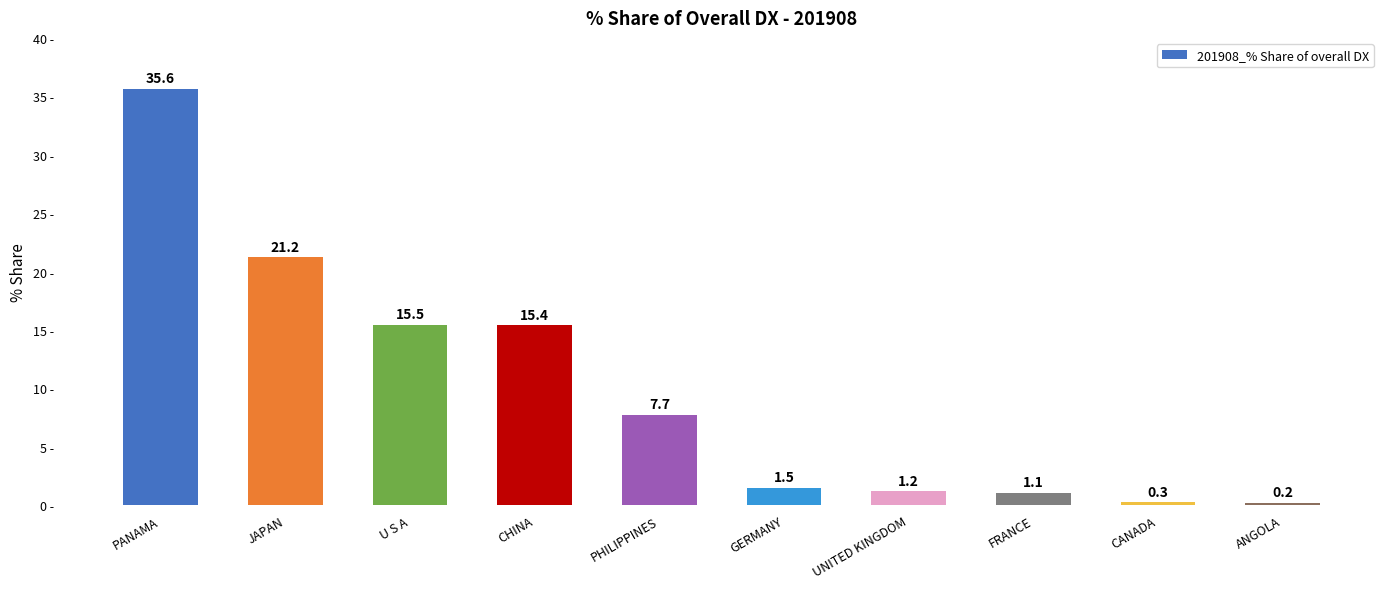

True or false: the data shows 0.3 at CANADA.

True